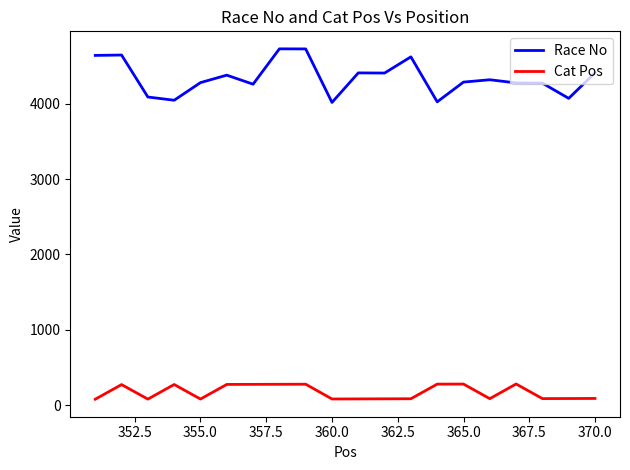

Which series has the largest total across all categories?

Race No